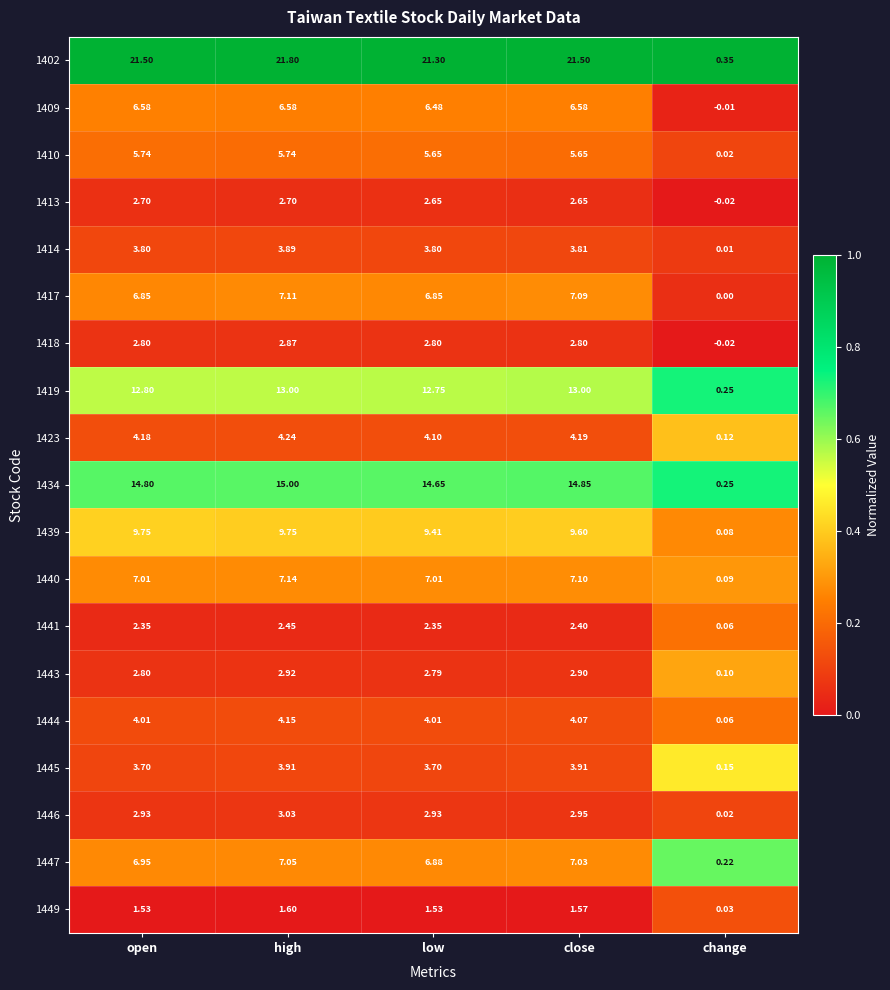

At how many categories does at least one series exceed 0?

5